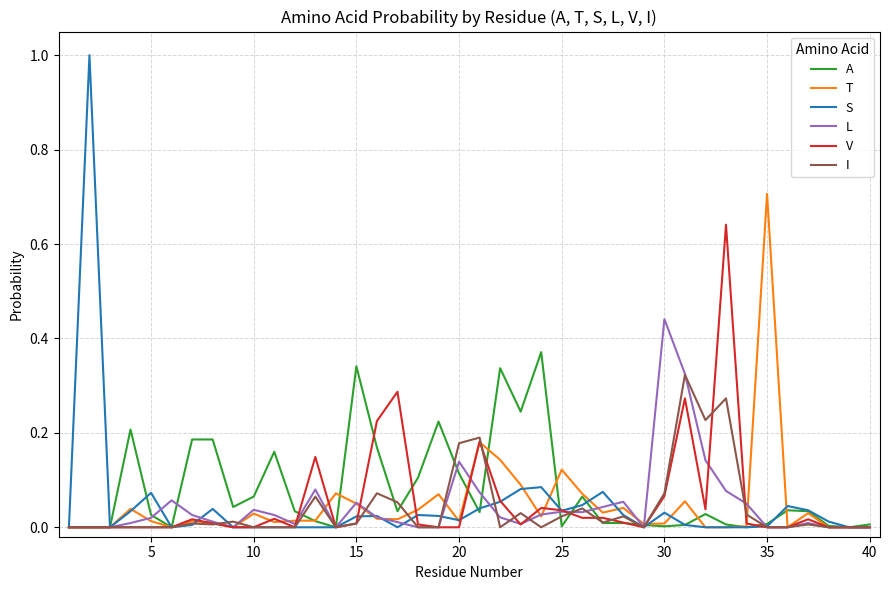

Which series has the widest spread of values?

S